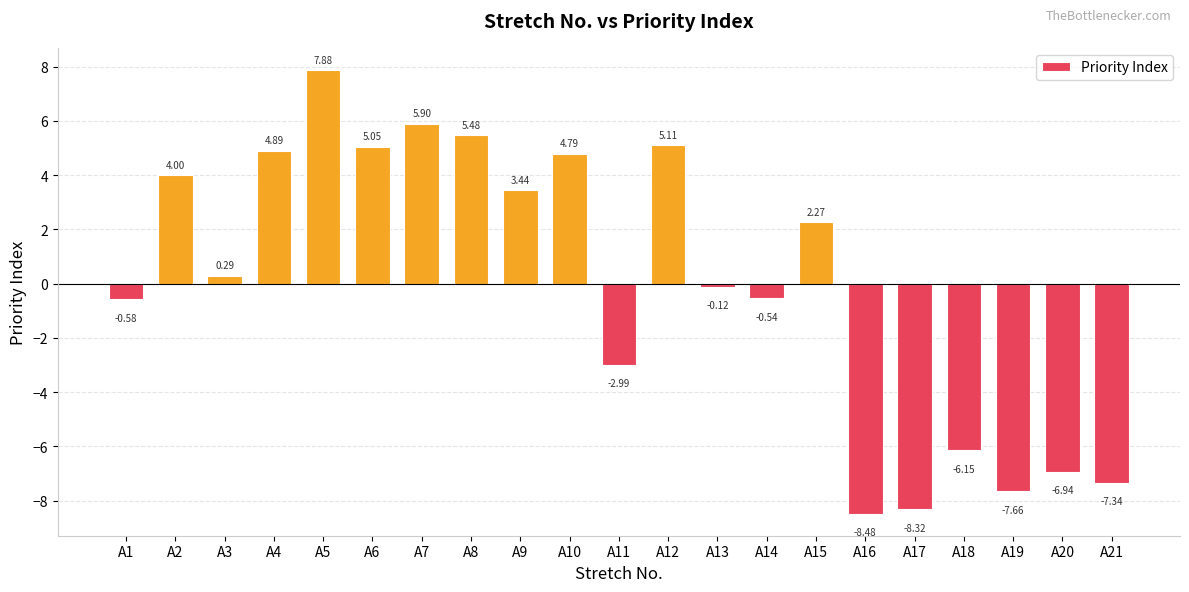

How many categories are shown in the chart?

21